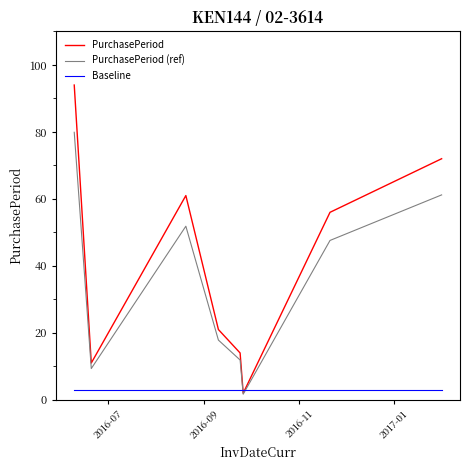

True or false: PurchasePeriod has more than 1 interior local peaks.

False